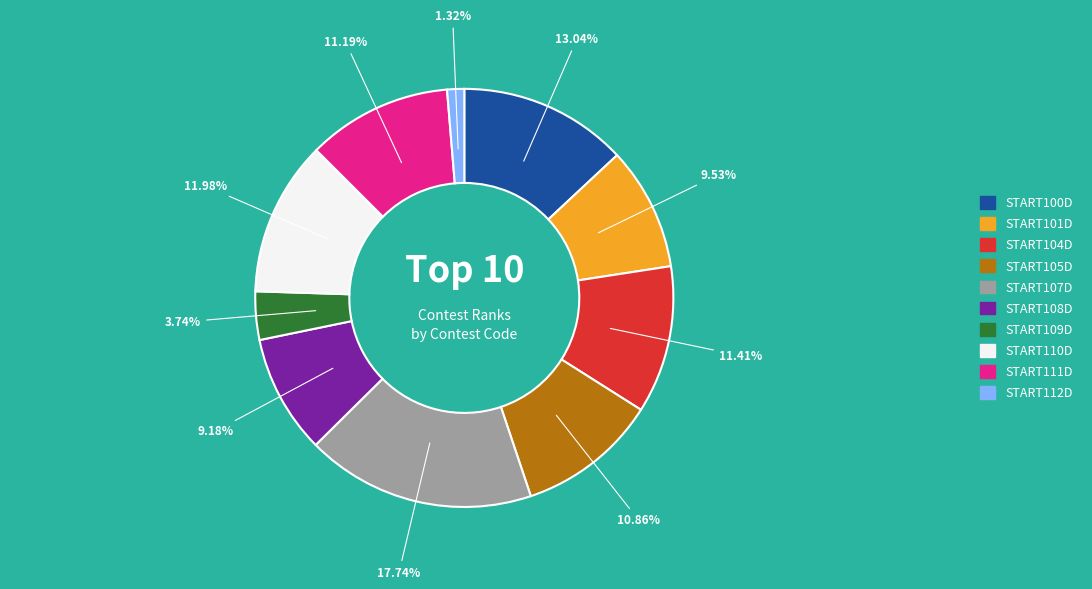

What portion of the pie excludes START110D?

88.0%